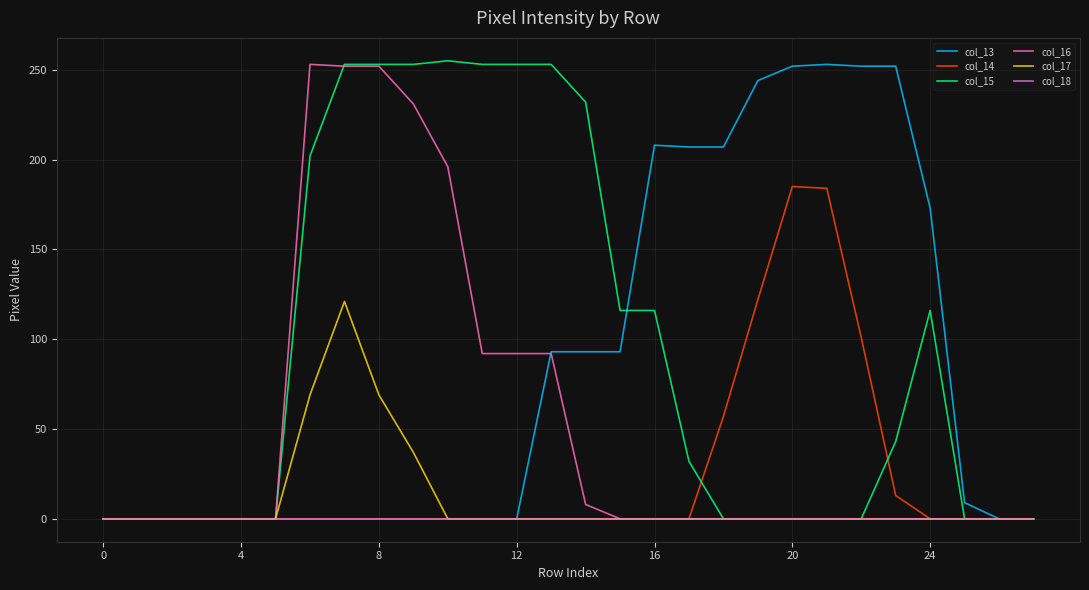

True or false: col_15 and col_17 cross at least once.

False